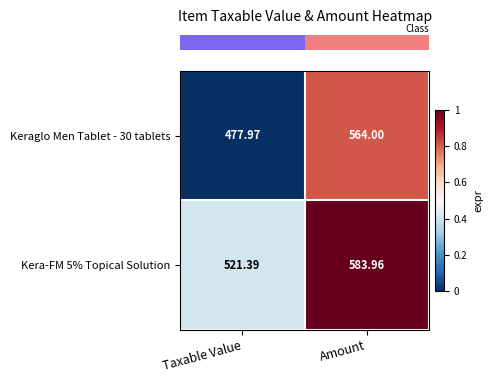

Where is Keraglo Men Tablet - 30 tablets nearest to the value 520?

Taxable Value